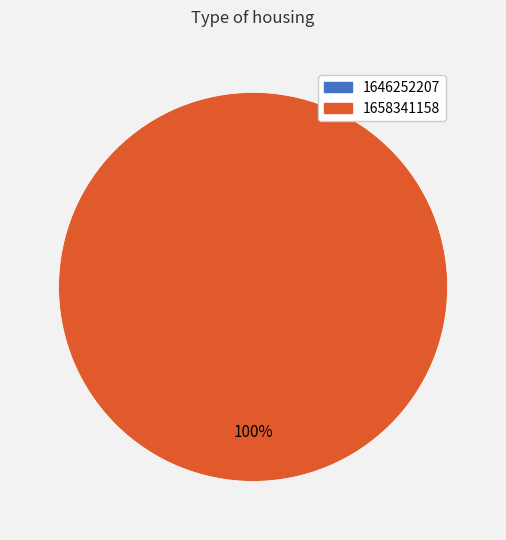

How many segments does this pie chart have?

2